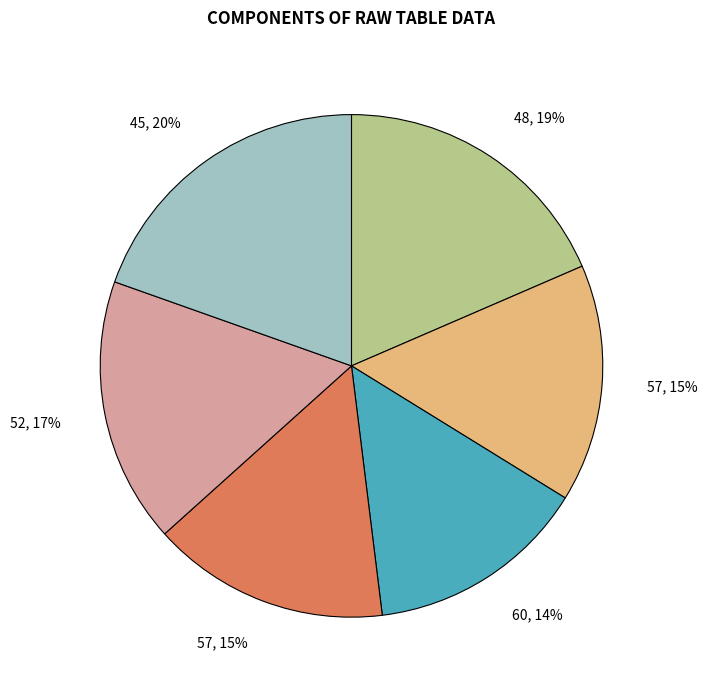

To the nearest percent, what is the average slice percentage?

17%